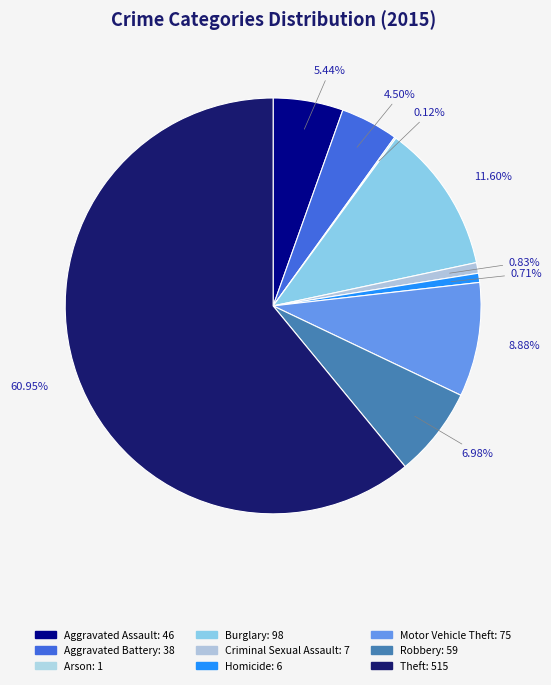

What percentage is NOT represented by Robbery?

93.0%